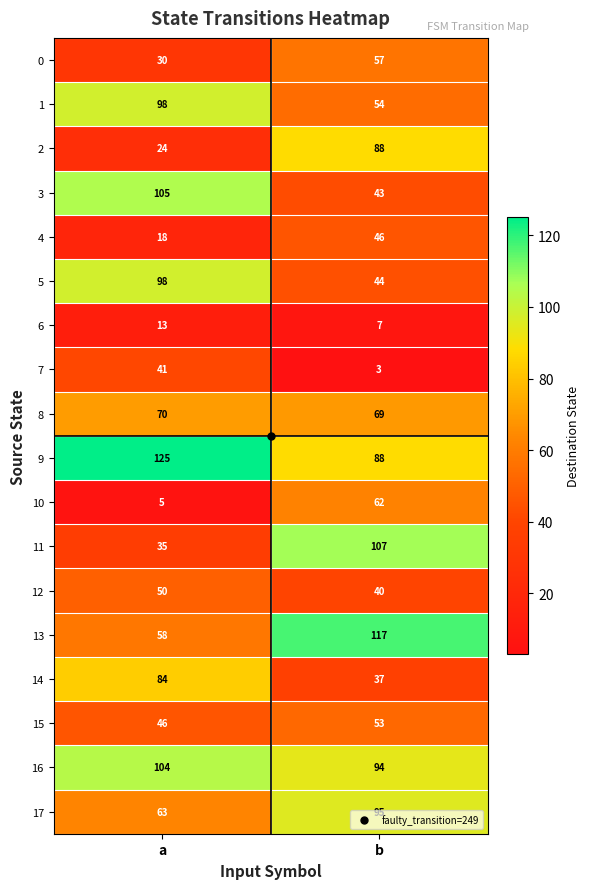

What is the minimum value for 16?

94